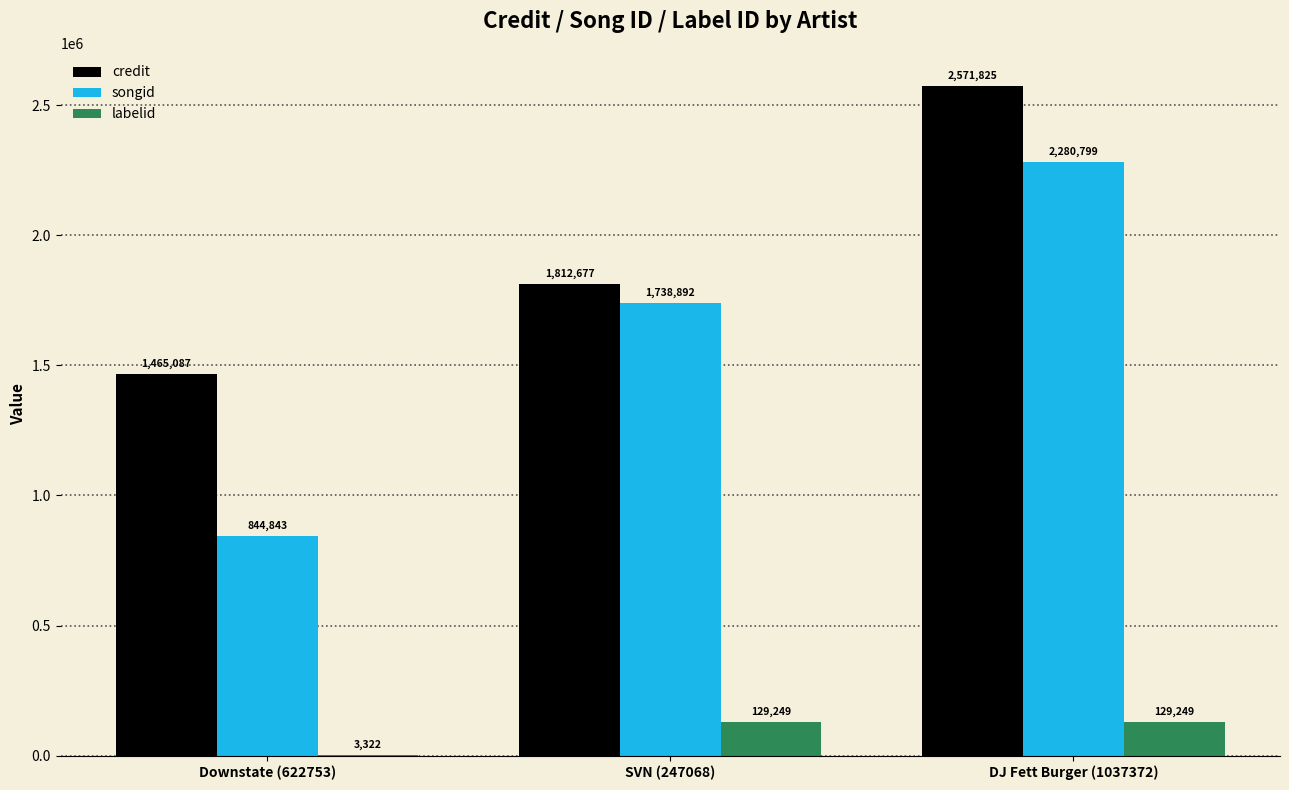

What is the maximum value for credit?

2571825